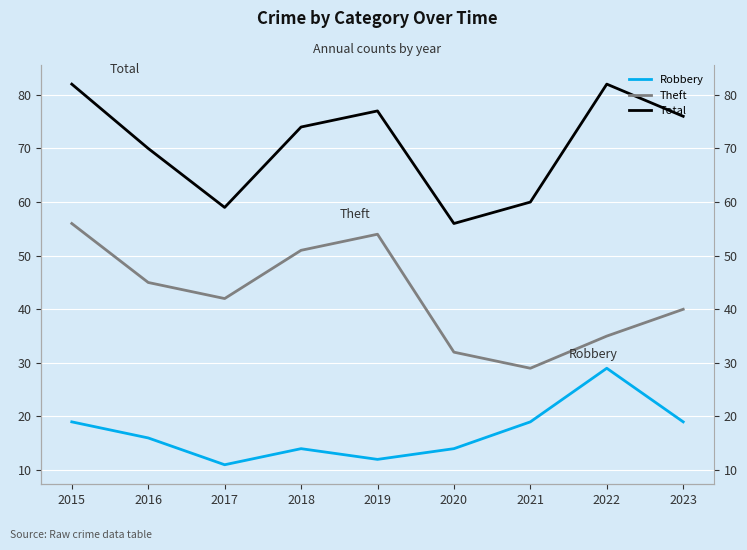

How many lines are shown in the chart?

3